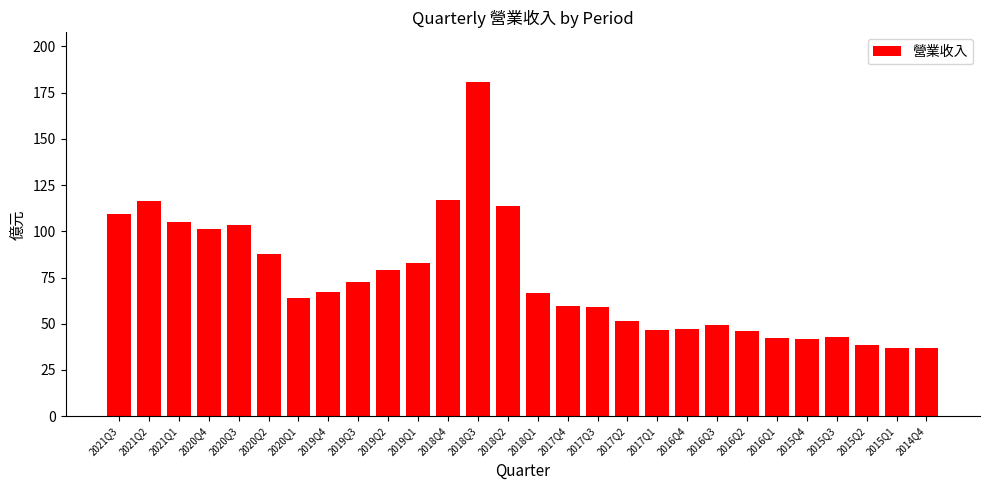

What is the change in value from 2020Q1 to 2018Q4?

+53.0